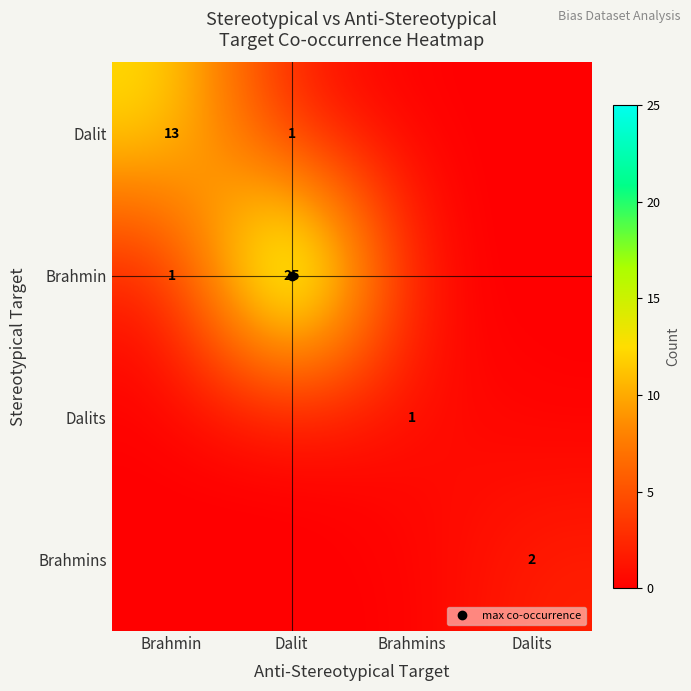

What is the greatest value displayed?

25